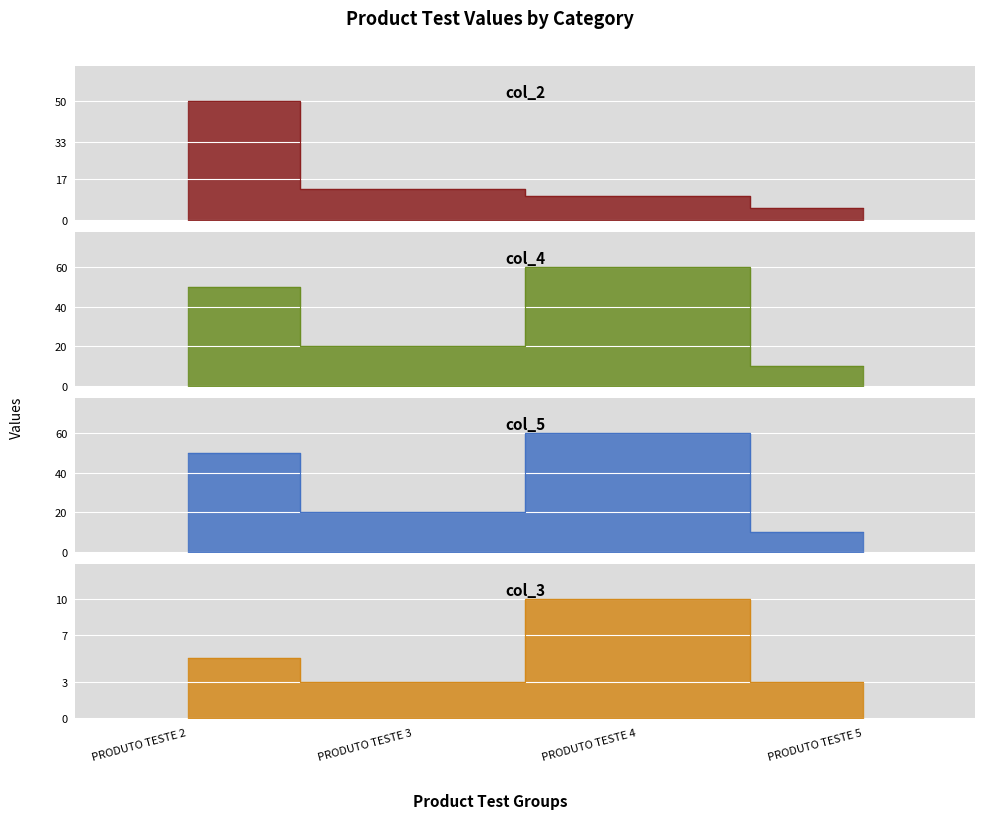

What are all the series names shown in the legend?

col_2, col_4, col_5, col_3